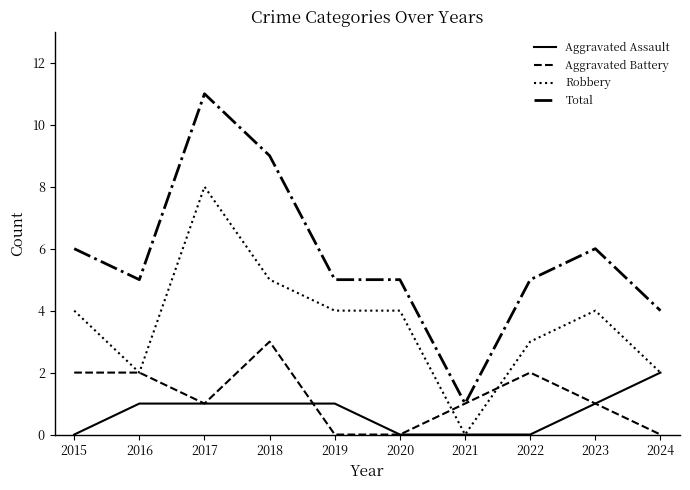

The Robbery series shows 4 at 2015. True or false?

True